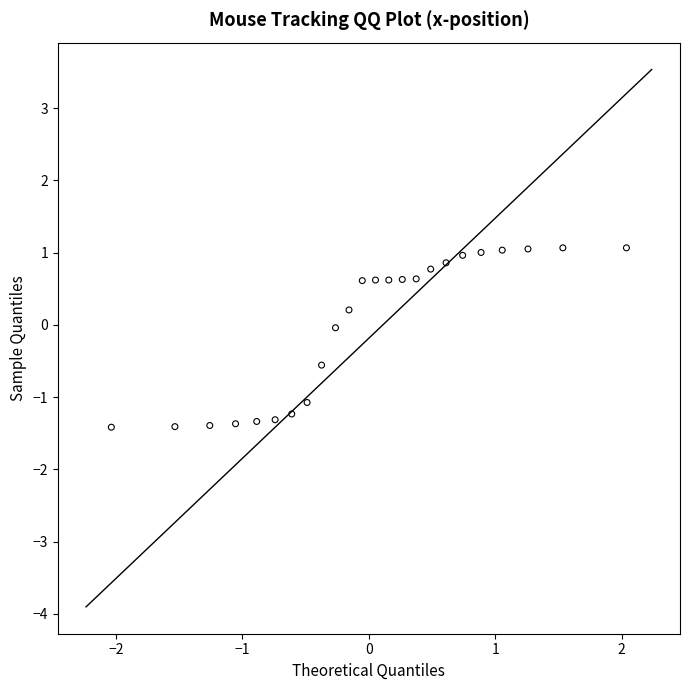

What is the range of Y values (max minus min)?

2.5